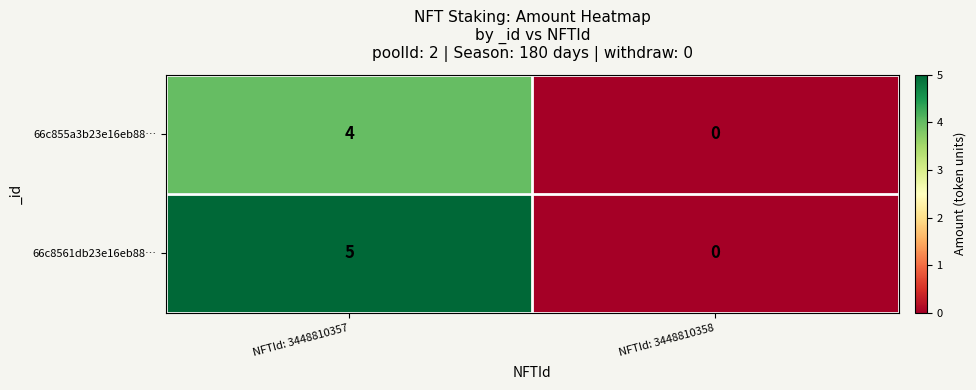

At which category does the chart reach its minimum across all series?

NFTId: 3448810358